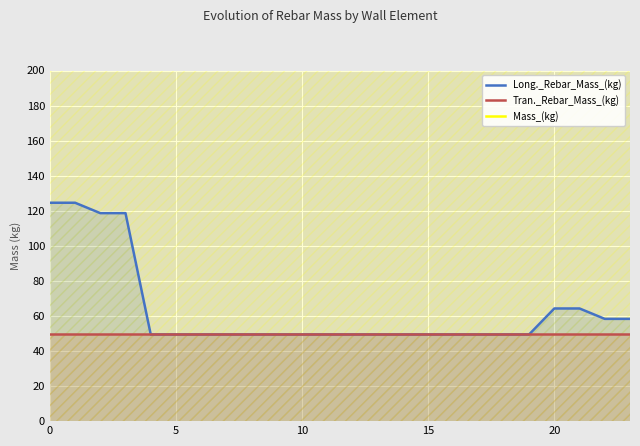

Which series has the largest total across all categories?

Mass_(kg)